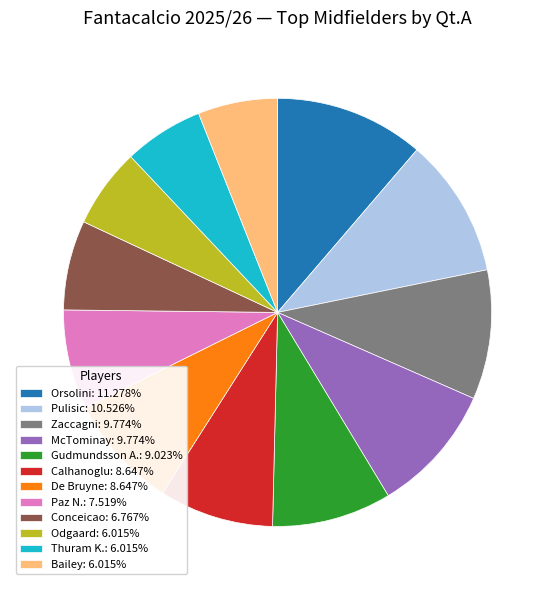

What is the largest slice in the pie chart?

Orsolini